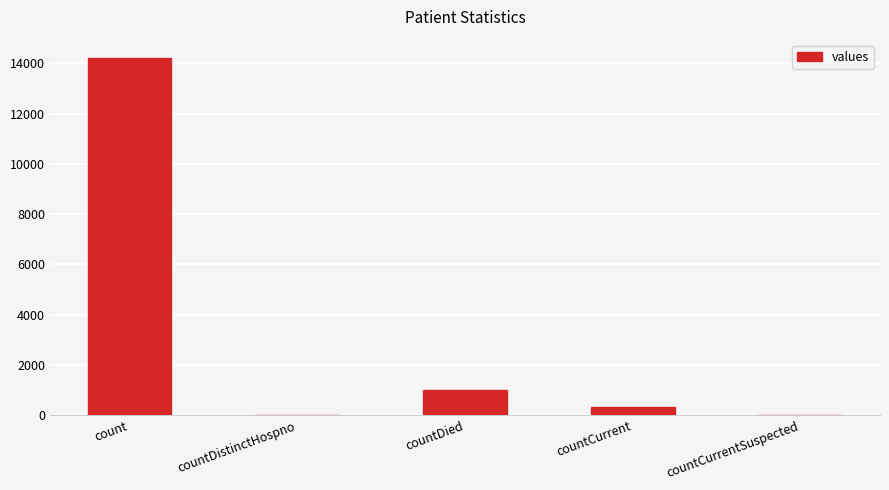

Which label corresponds to the largest value in the chart?

count